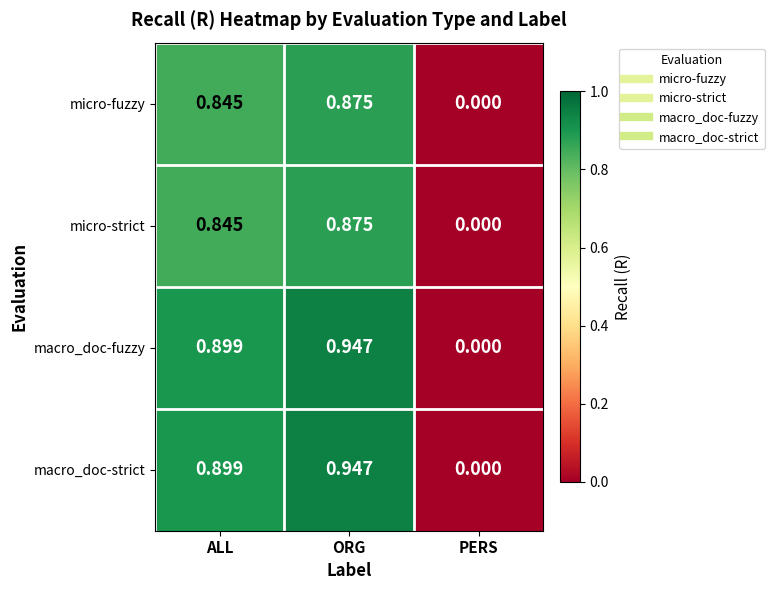

At which category does the chart reach its peak across all series?

ORG